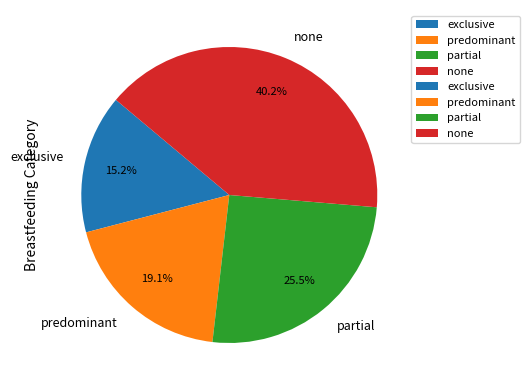

Is it true that predominant is 19% of the pie?

True